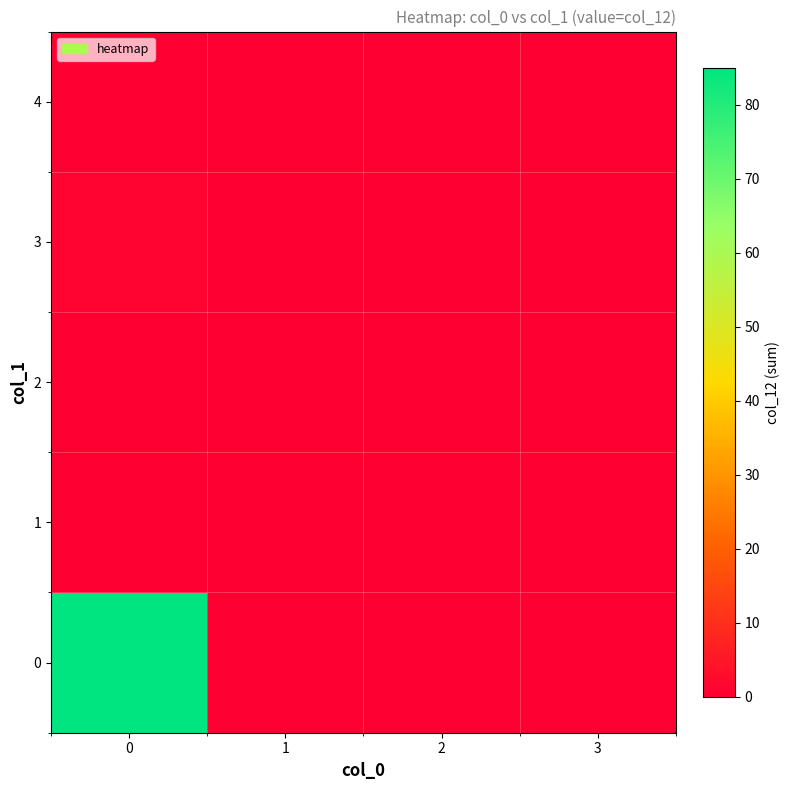

What is the total value across all series at 0?

86